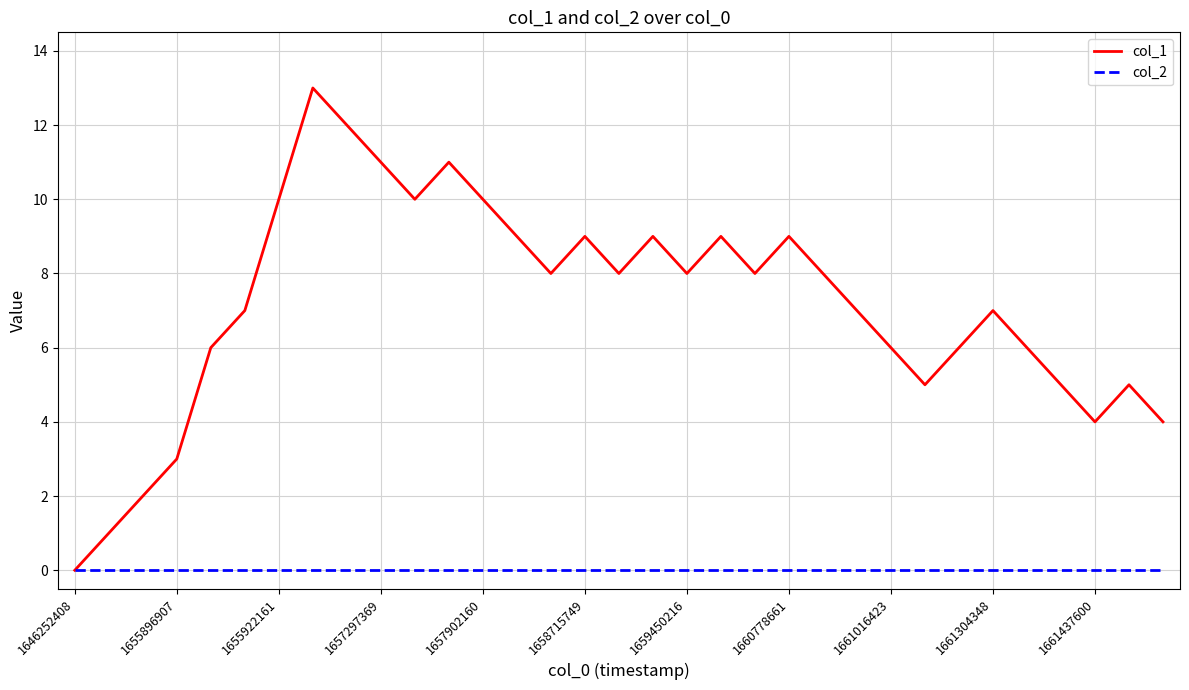

Which series has the largest total across all categories?

col_1